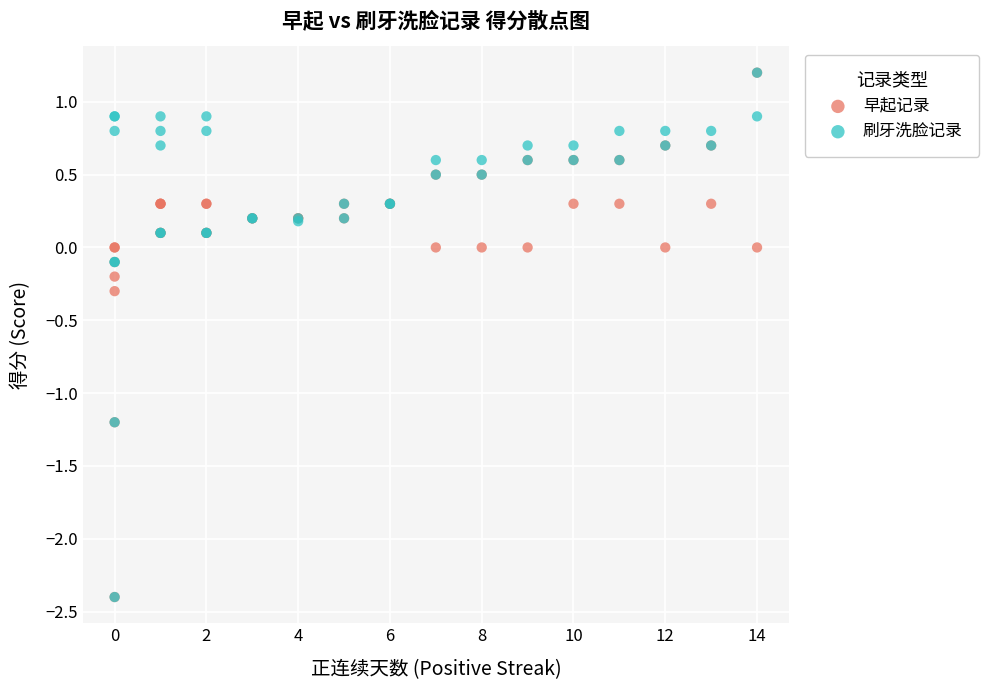

What are all the series names shown in the legend?

早起记录, 刷牙洗脸记录